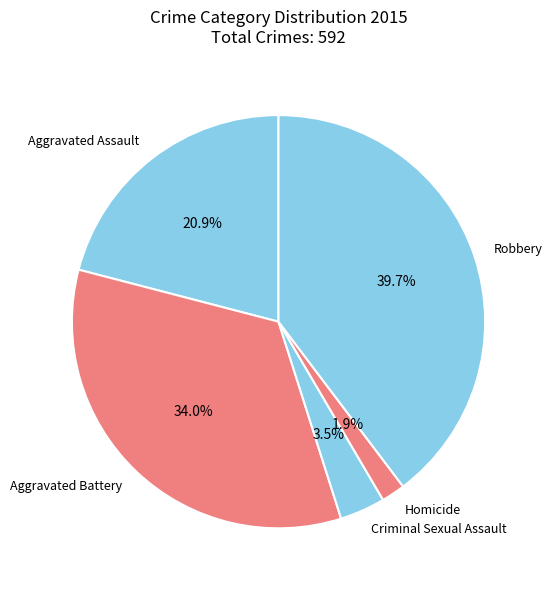

Combined, what portion of the pie is Criminal Sexual Assault and Robbery?

43.2%